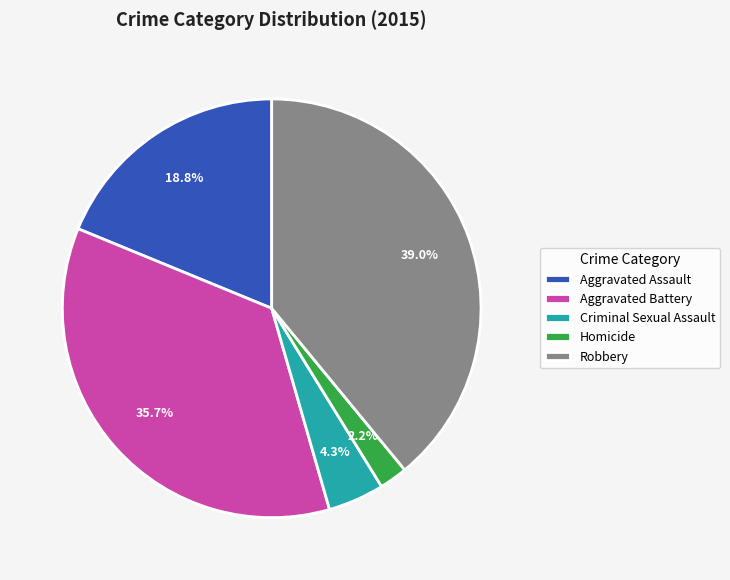

To the nearest percent, what percentage of the pie is Aggravated Assault?

19%